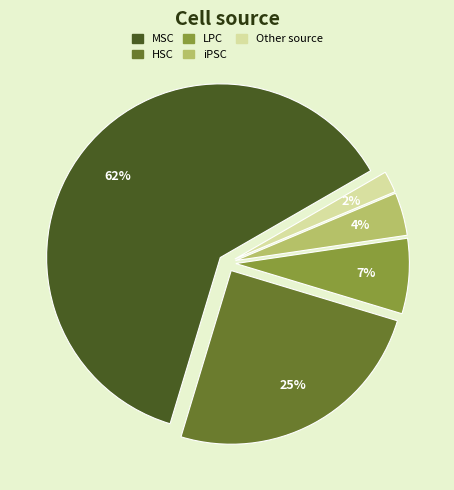

To the nearest percent, what is the difference between the largest and smallest slice percentages?

60%